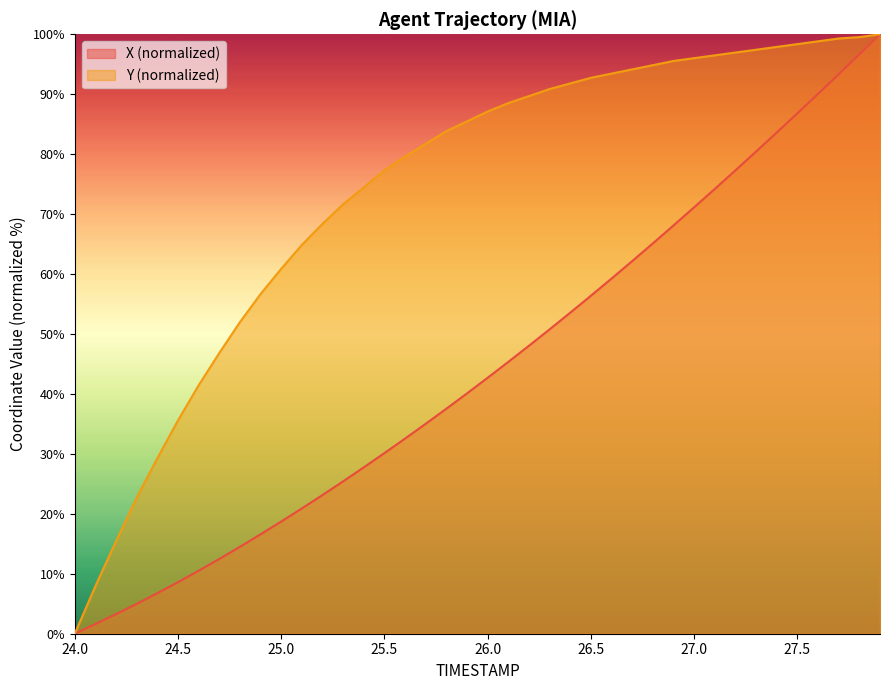

True or false: X and Y intersect in this chart.

False